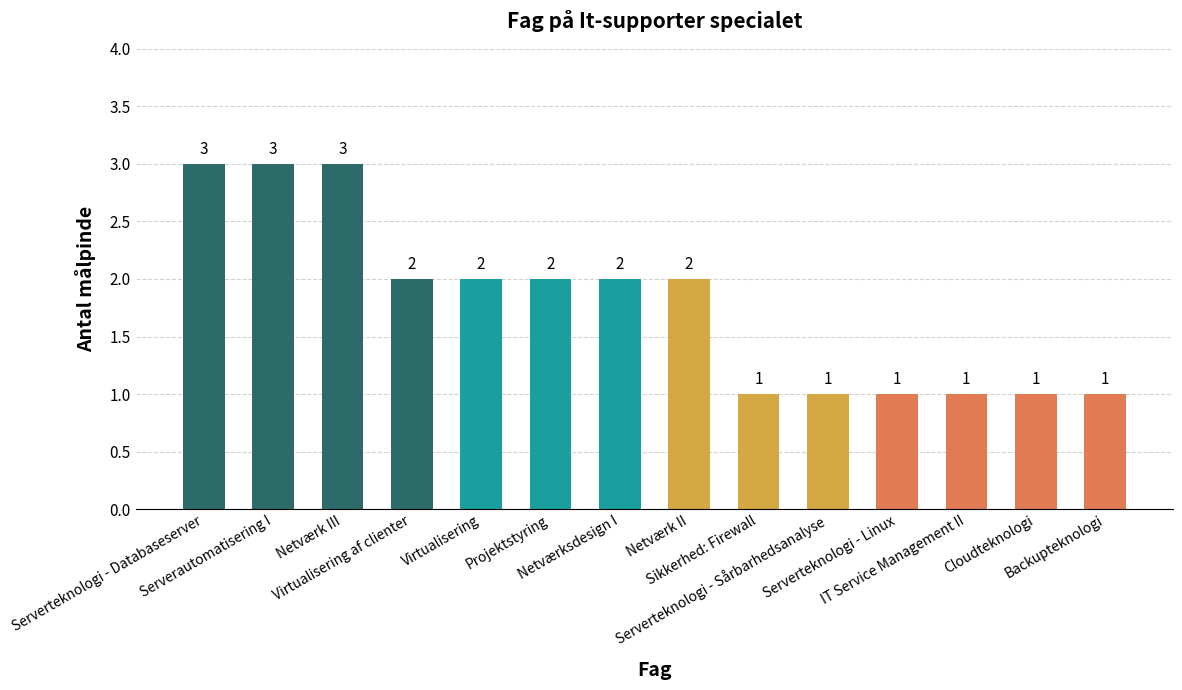

What is the ratio of the value at Virtualisering to the value at Sikkerhed: Firewall?

2.0